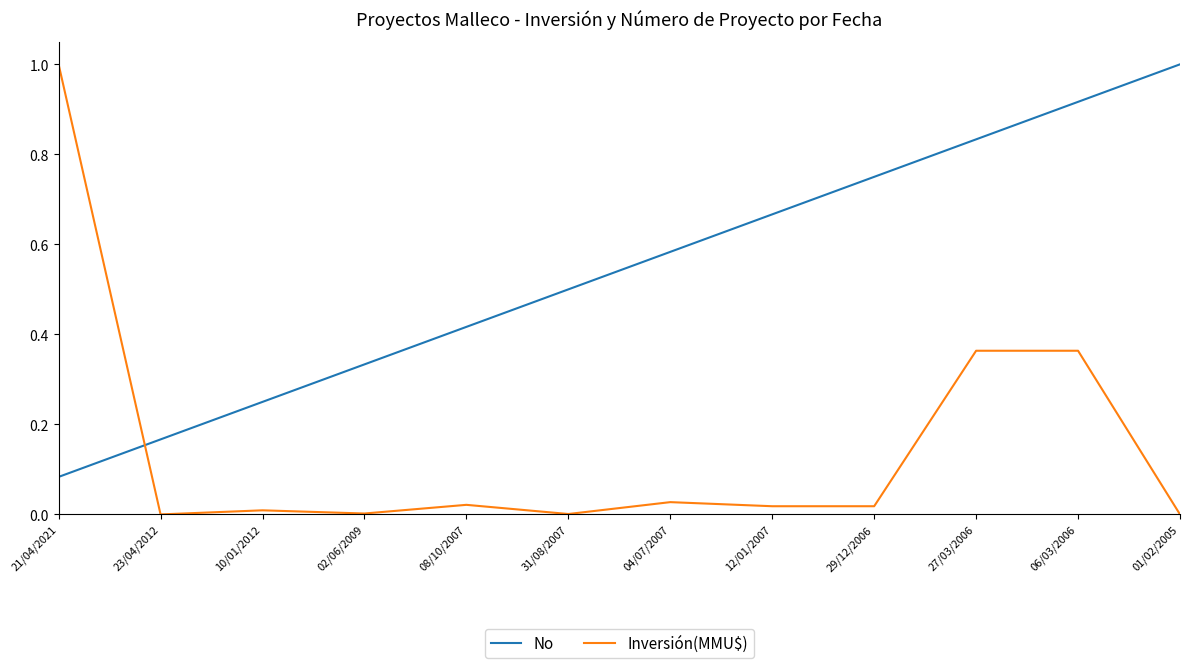

What is the average value of the No series?

0.5